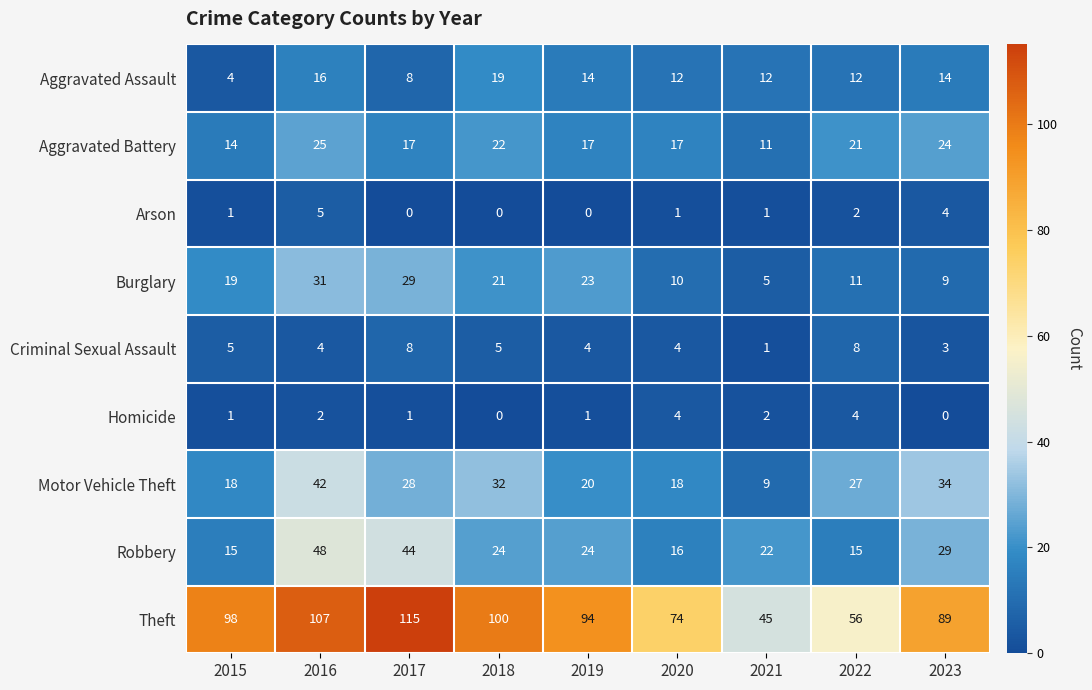

The Aggravated Battery series shows 12 at 2019. True or false?

False